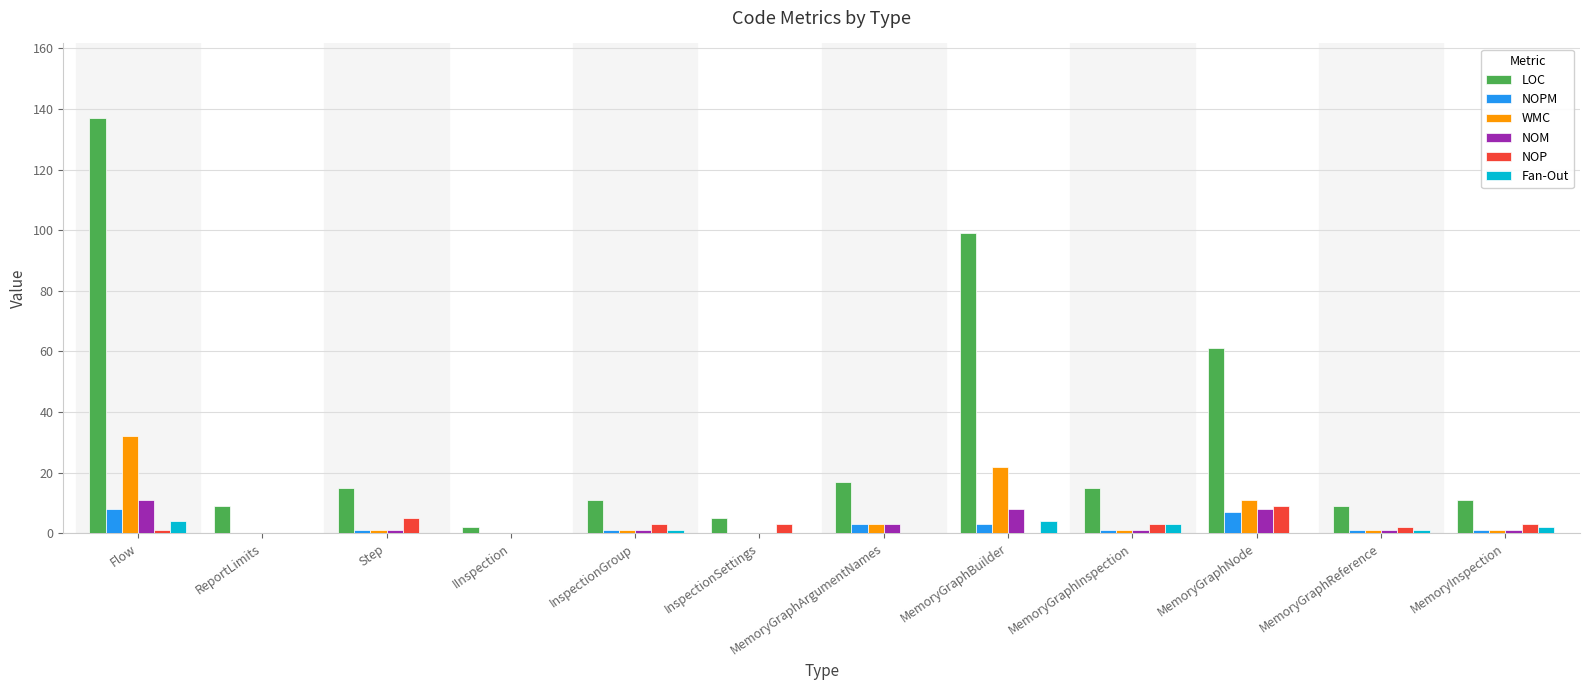

What is the sum of all NOP values?

29